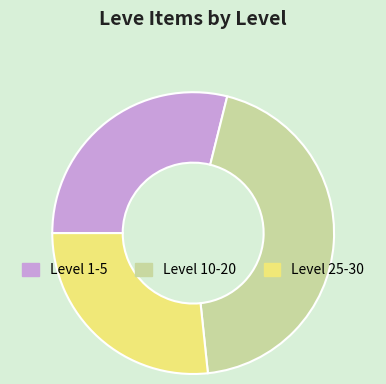

True or false: Level 25-30 accounts for 27% of the total.

True